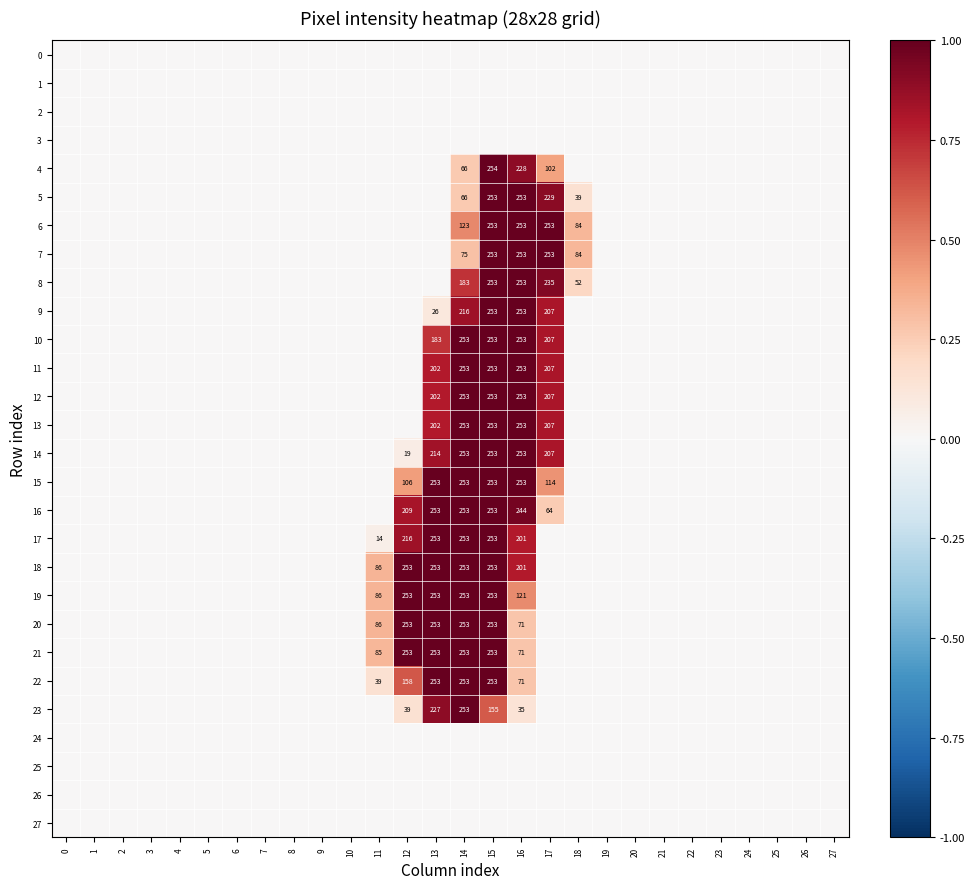

How many values in the 7 series exceed 0?

5